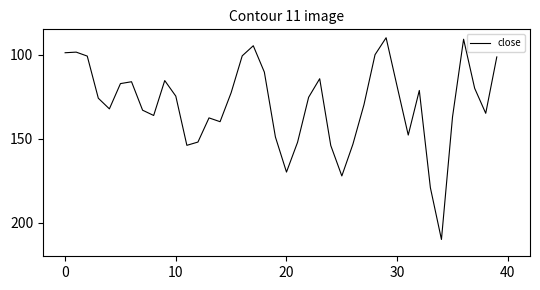

What is the maximum value shown in the chart?

210.0